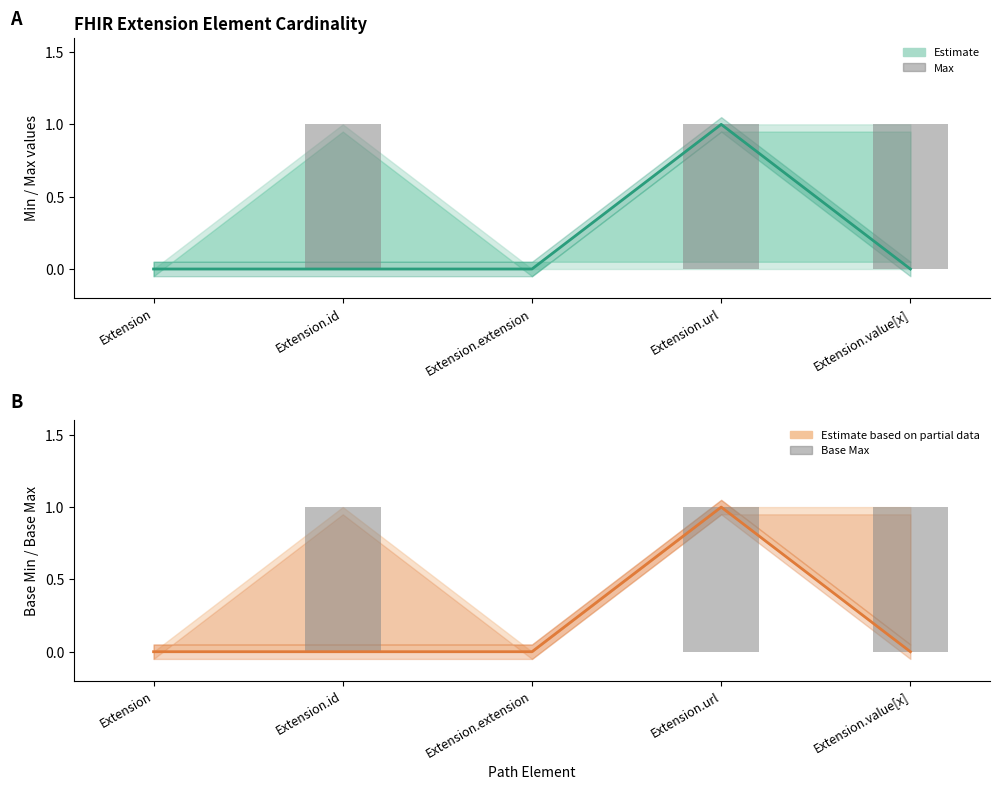

Rank the categories by Base Min (Estimate) value from lowest to highest.

Extension, Extension.id, Extension.extension, Extension.value[x], Extension.url